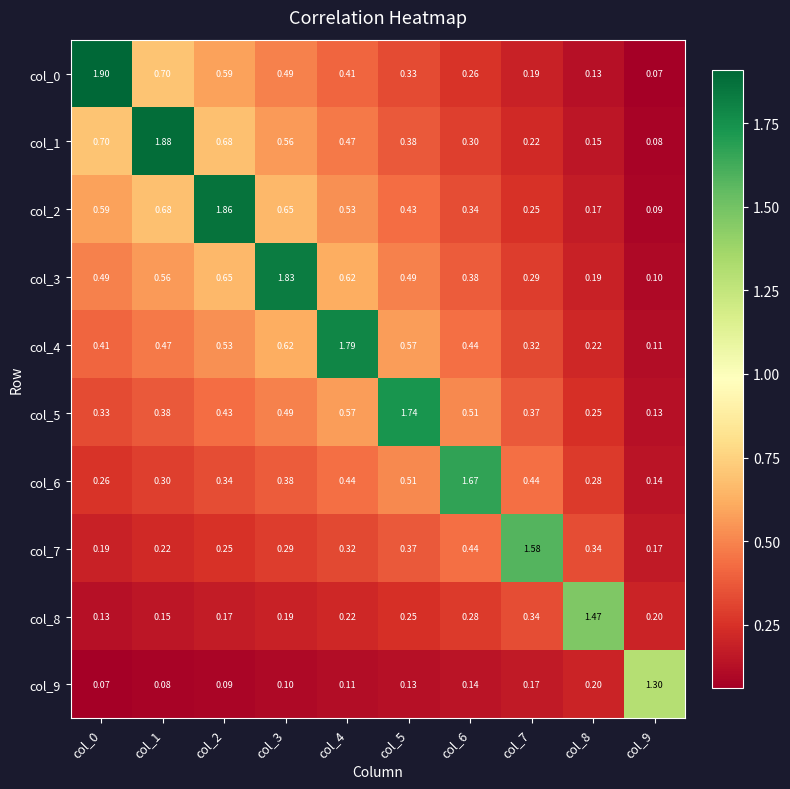

How many categories are shown in the chart?

10